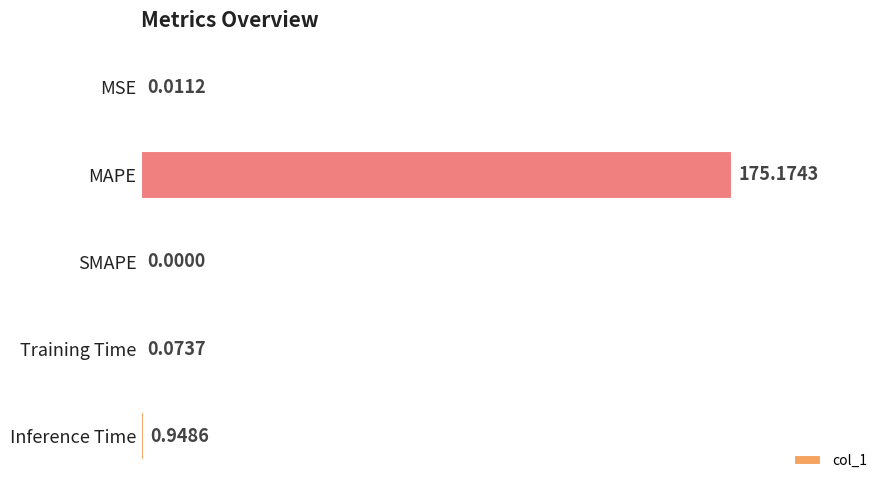

Which has a higher value, MSE or MAPE?

MAPE